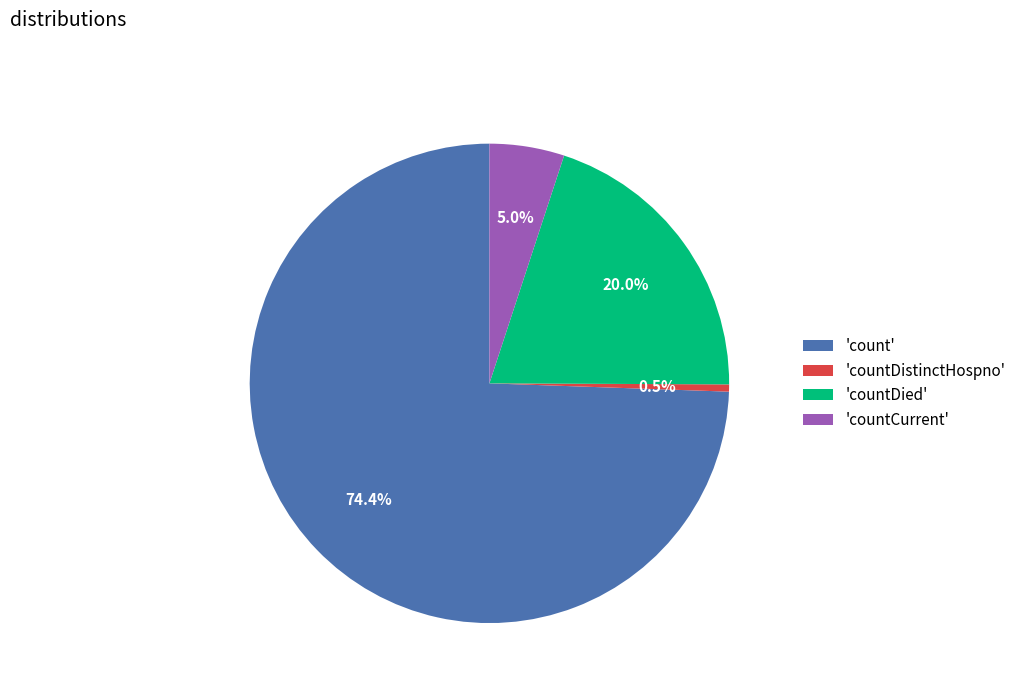

How many segments does this pie chart have?

4